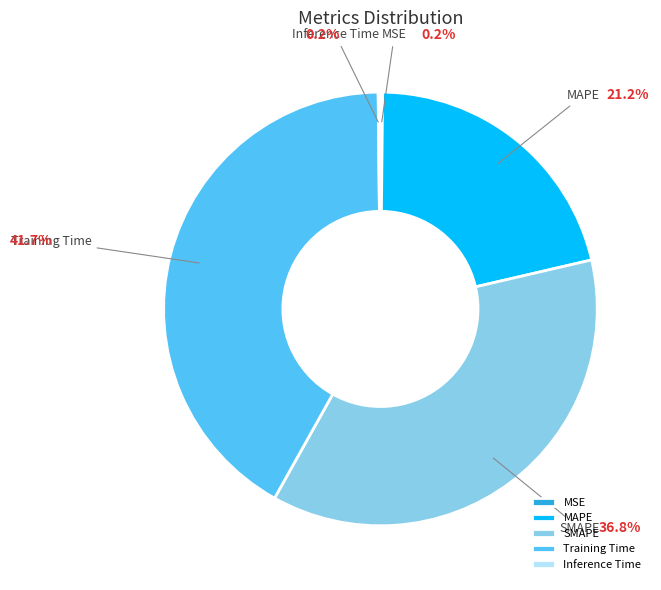

True or false: SMAPE accounts for 37% of the total.

True